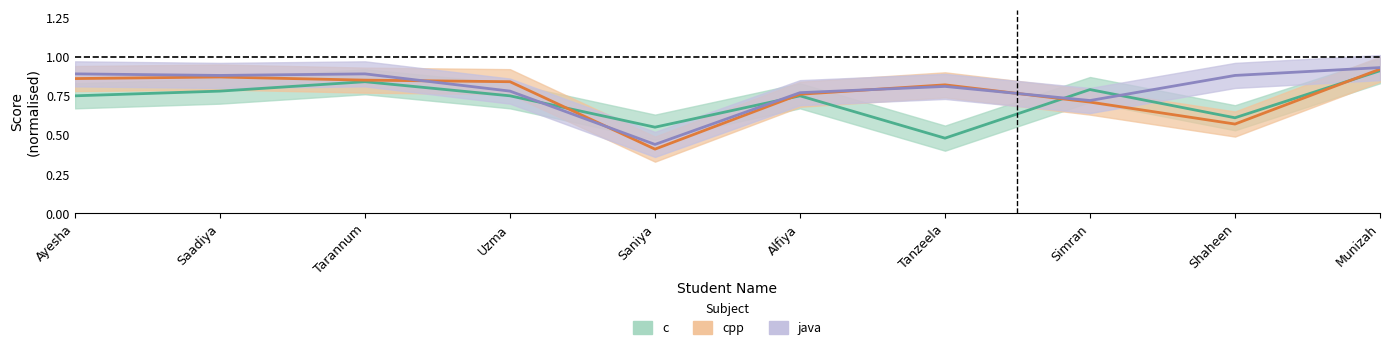

Which series has the largest total across all categories?

java